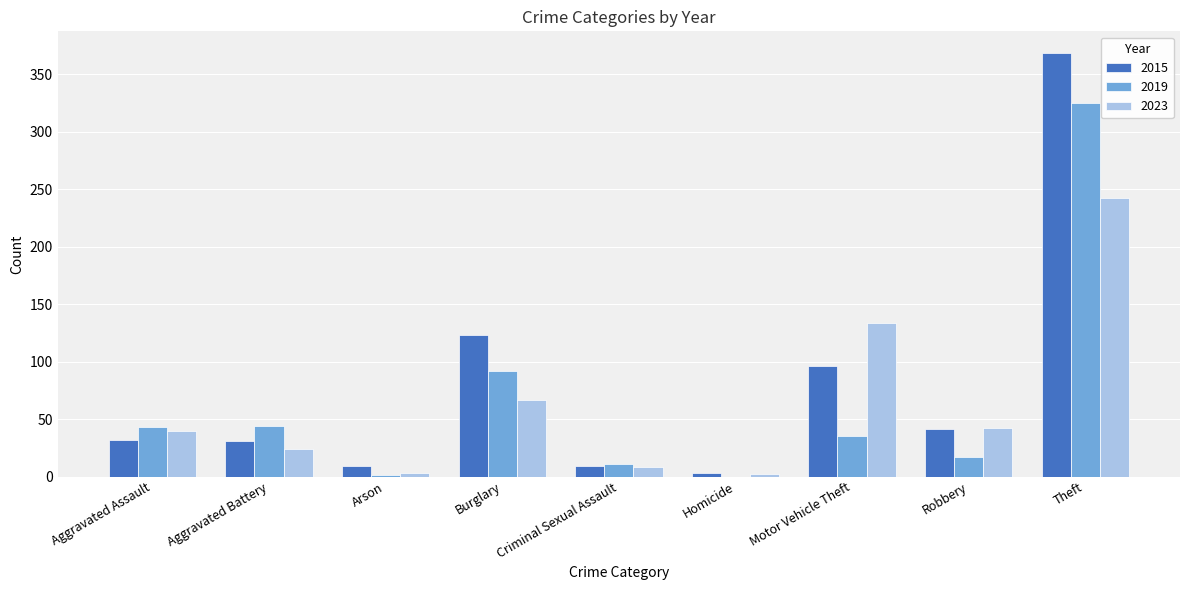

At which label is 2015 closest to 186?

Burglary